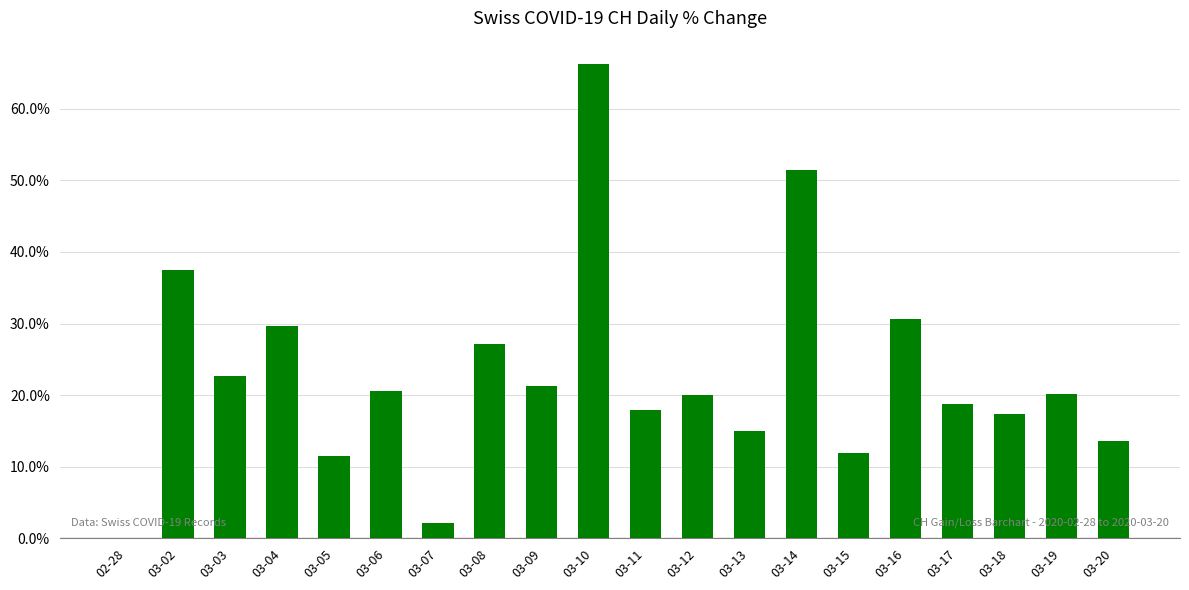

Which has a higher value, 03-19 or 03-09?

03-09